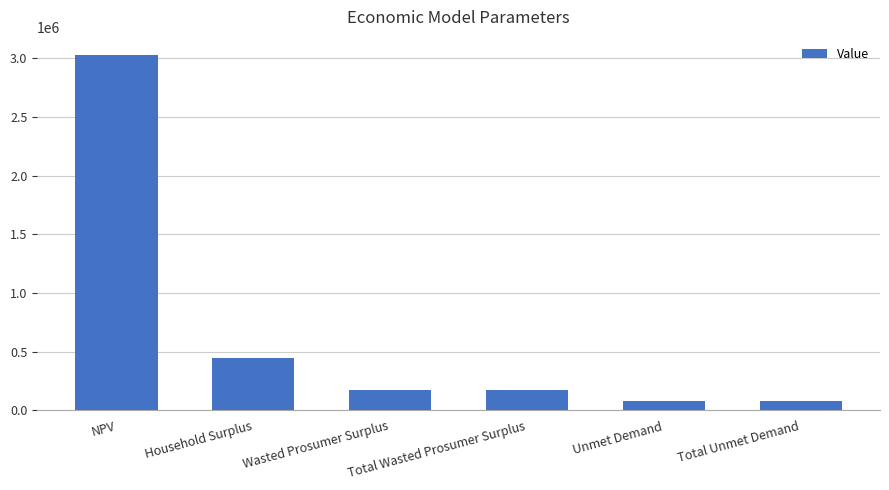

Where is the data nearest to the value 1557456?

Household Surplus